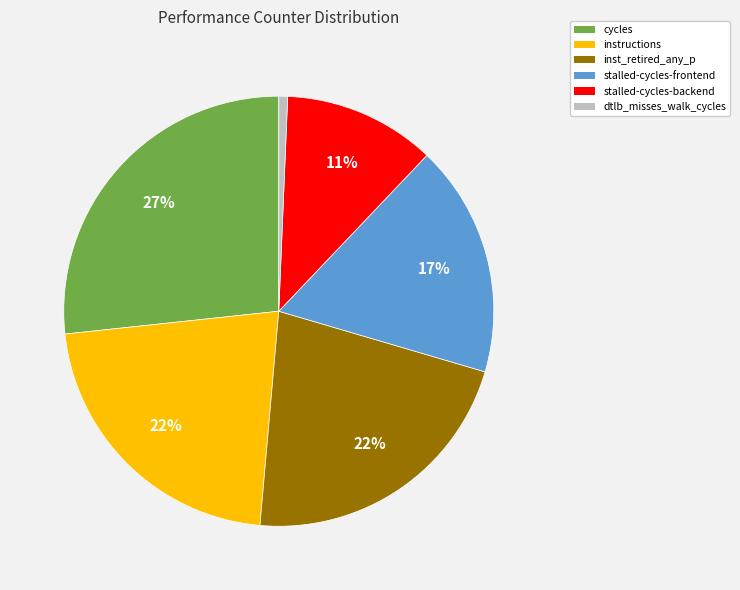

True or false: cycles accounts for 27% of the total.

True